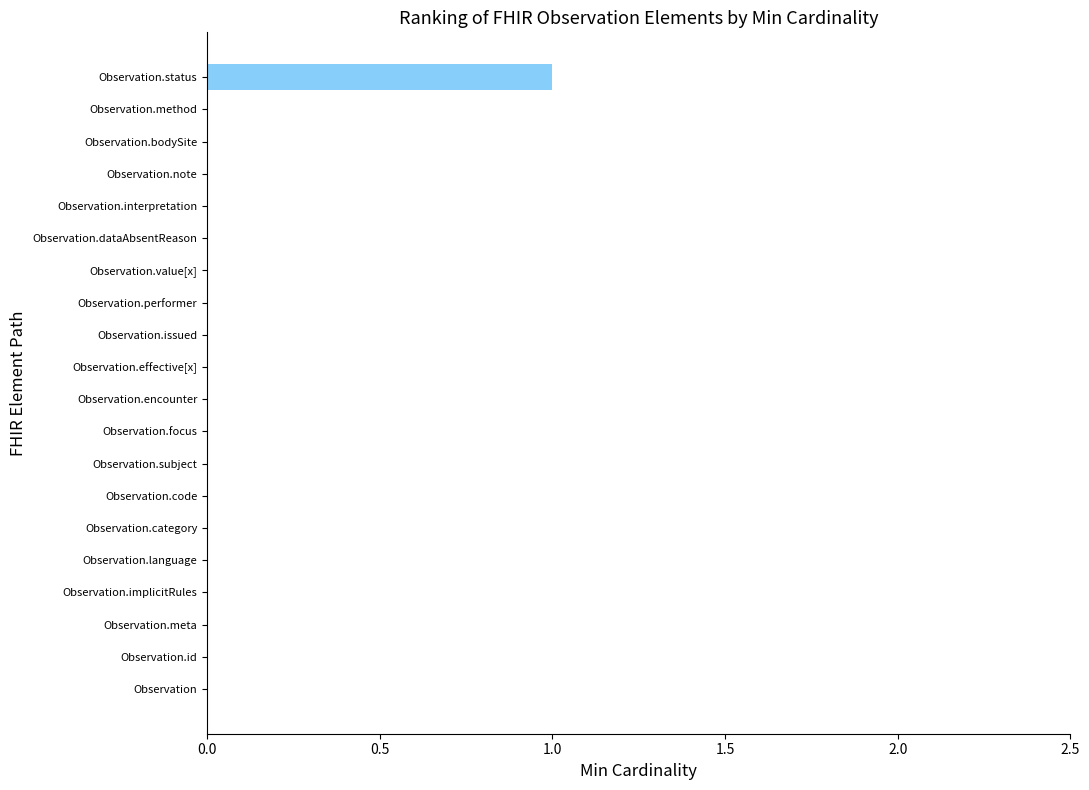

The value at Observation.note is 1. True or false?

False